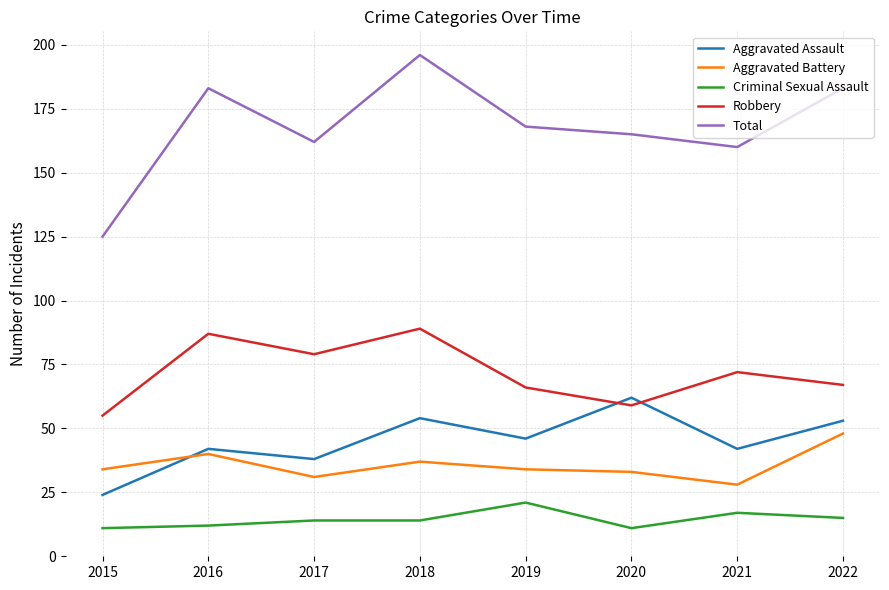

How many interior local peaks does the Robbery series have?

3